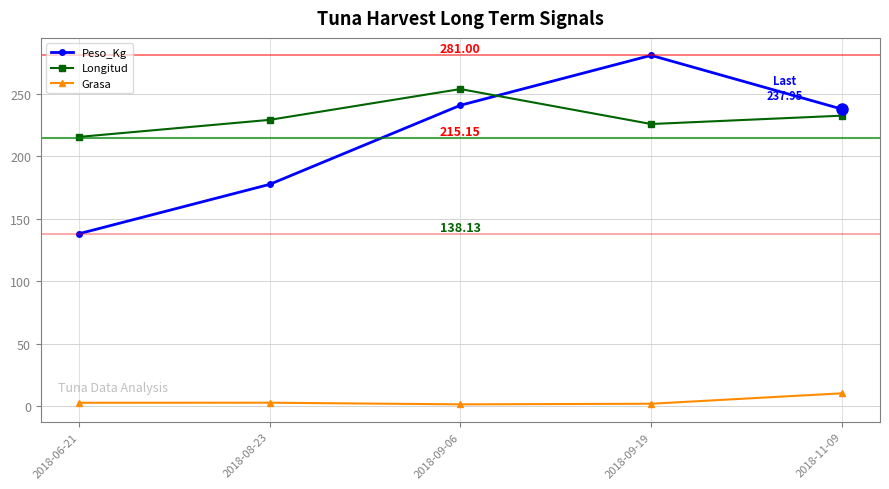

Rank the series by their maximum value, from lowest to highest.

Grasa, Longitud, Peso_Kg